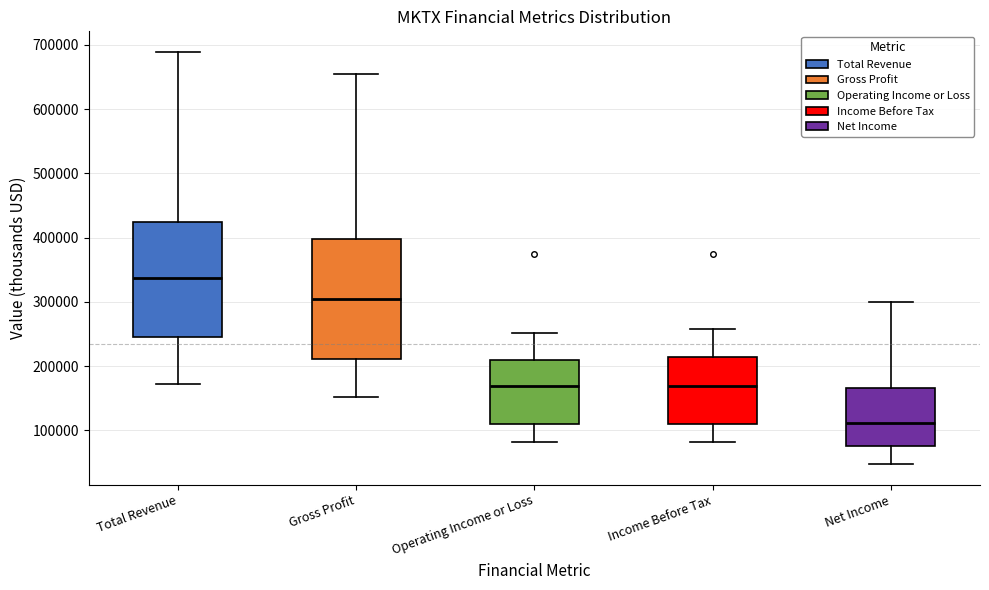

Which box's median line is the lowest?

Net Income